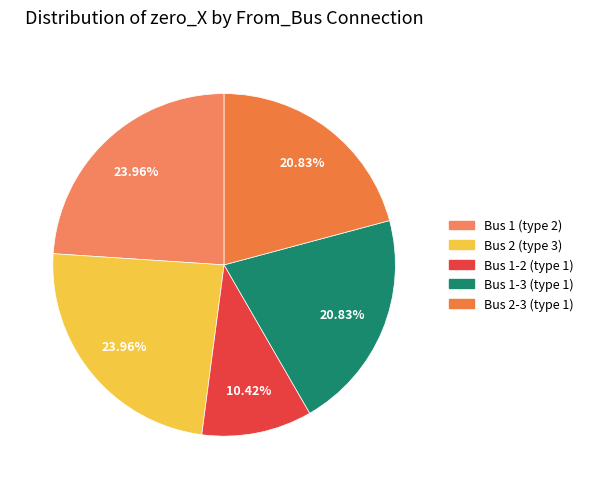

To the nearest percent, what is the combined percentage of Bus 2-3 (type 1) and Bus 2 (type 3)?

45%